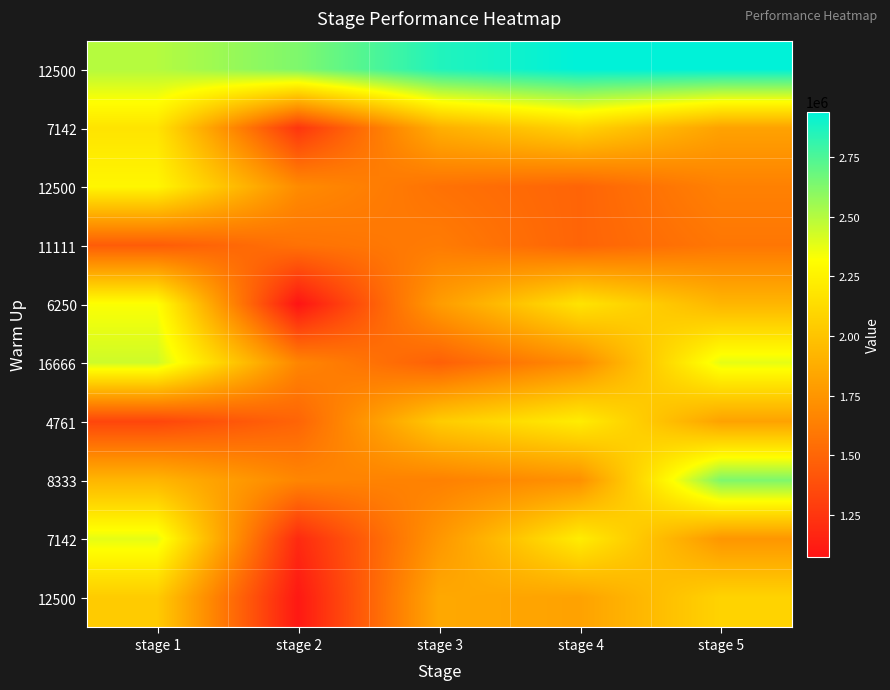

At how many categories does at least one series exceed 2196665?

5